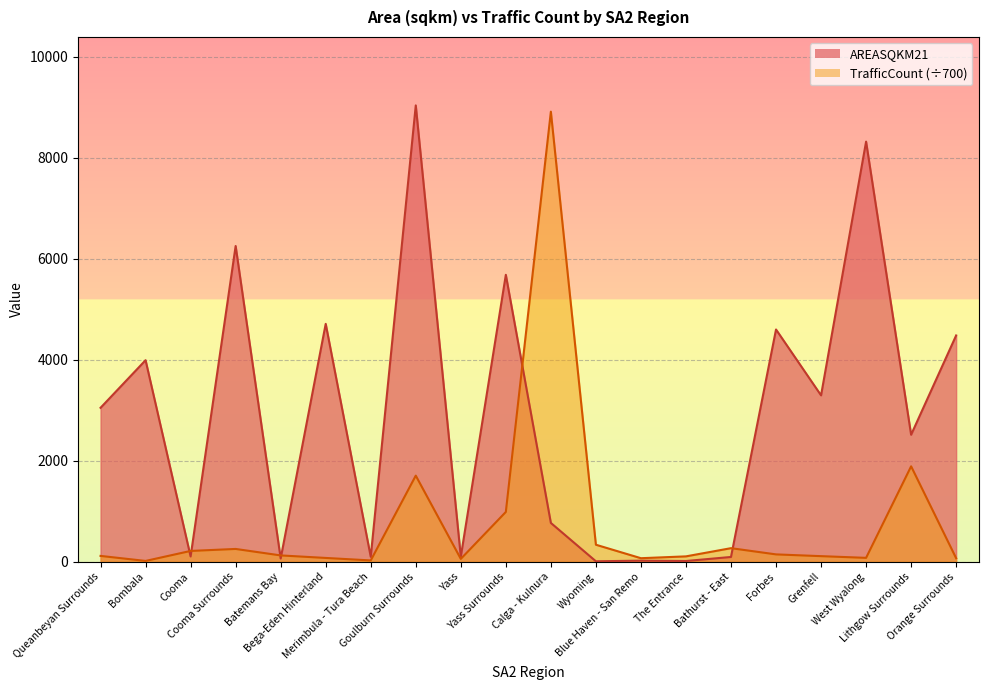

Reading left to right, list all the values displayed in this chart.

AREASQKM21: 3047.7	3990.1	103.6	6251.0	63.7	4709.8	97.3	9035.1	99.7	5680.6	768.0	8.4	21.0	13.9	94.0	4598.0	3294.1	8317.5	2514.1	4480.1
TrafficCount: 115.0	15.5	213.4	252.9	124.7	74.8	25.4	1704.4	56.1	985.7	8911.2	336.4	69.5	105.8	268.2	145.0	110.2	76.5	1888.8	69.4